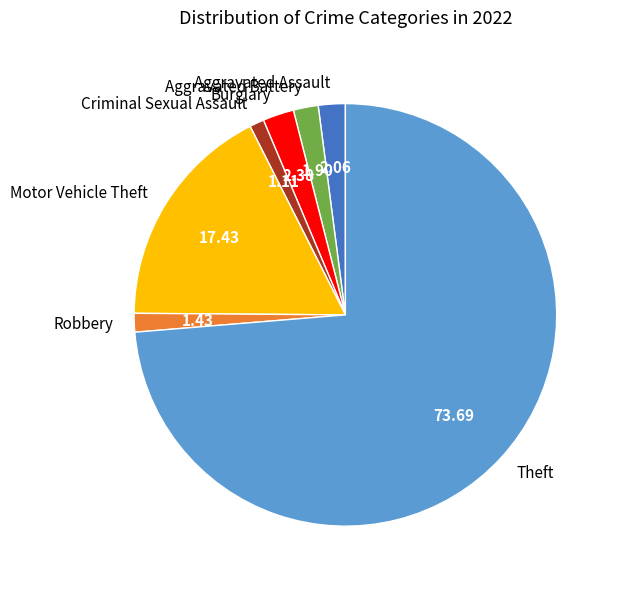

Approximately how many times larger is the value at Motor Vehicle Theft compared to Burglary?

7.3